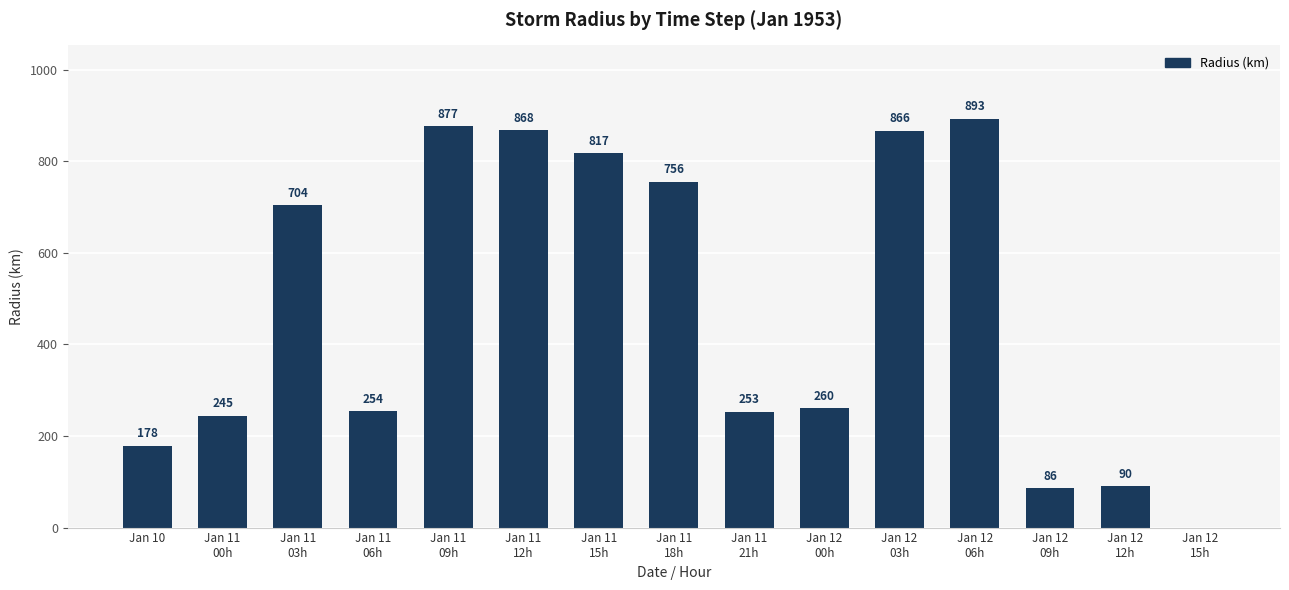

What is the difference between the values at Jan 11
15h and Jan 12
12h?

727.2